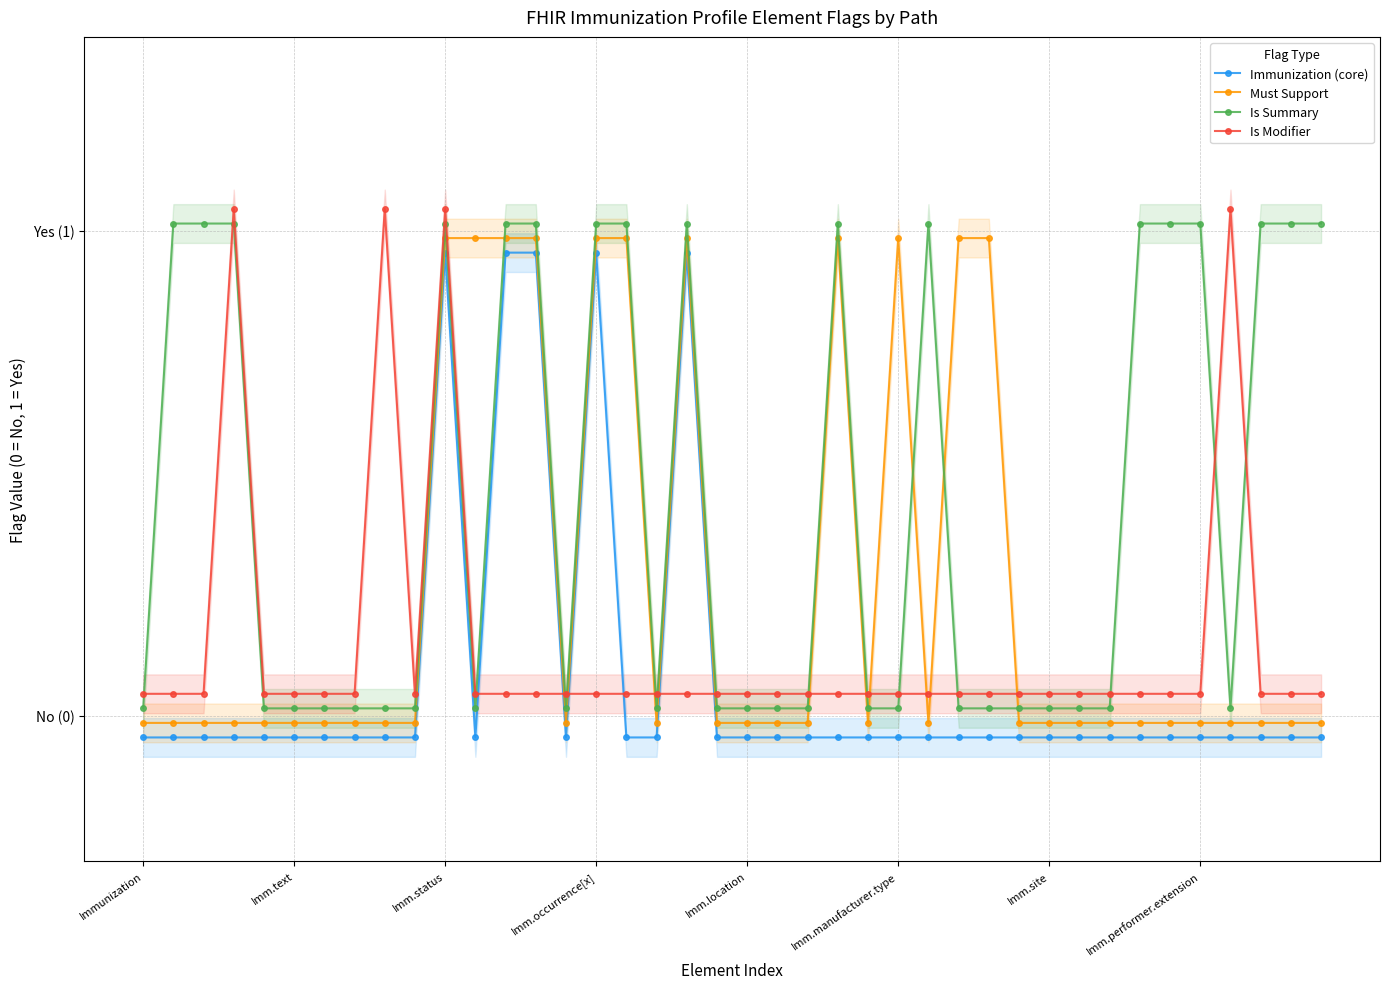

Is it true that Is Modifier equals 0.1 at 26?

False